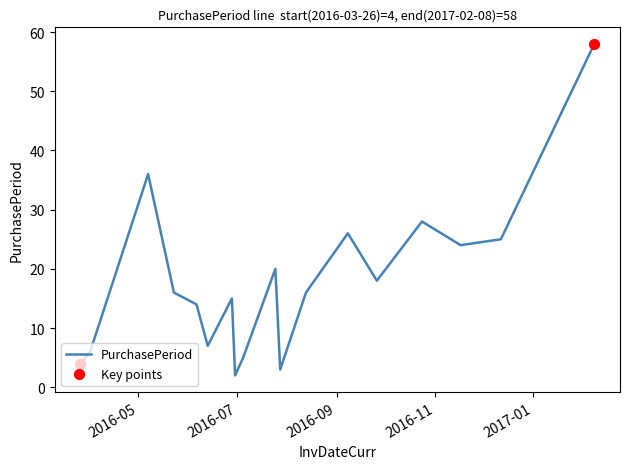

What is the difference between the maximum and minimum values?

56